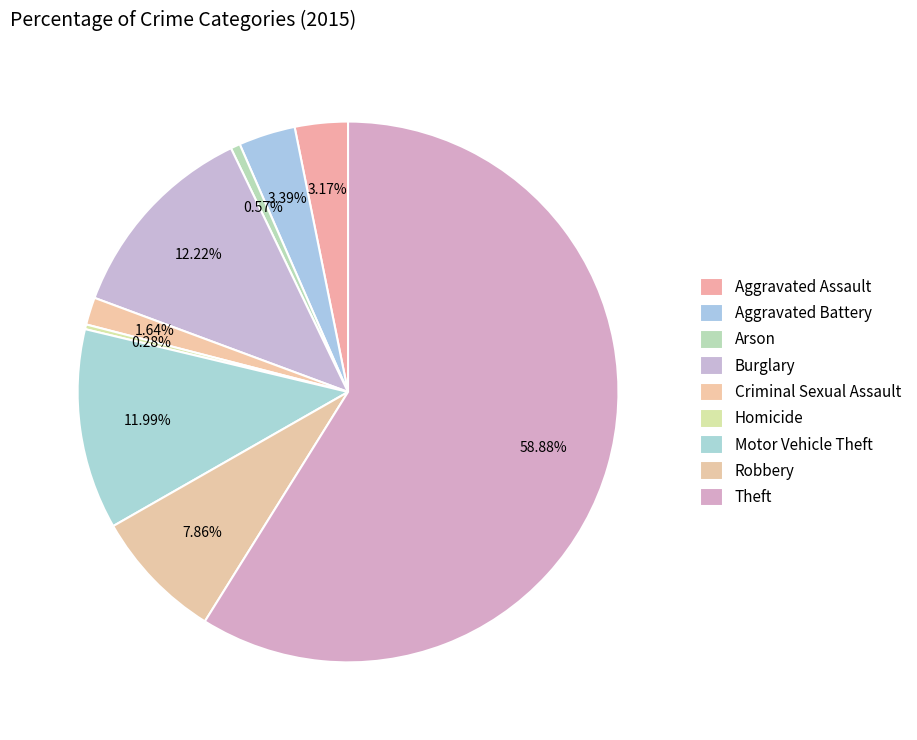

Combined, what portion of the pie is Robbery and Criminal Sexual Assault?

9.5%